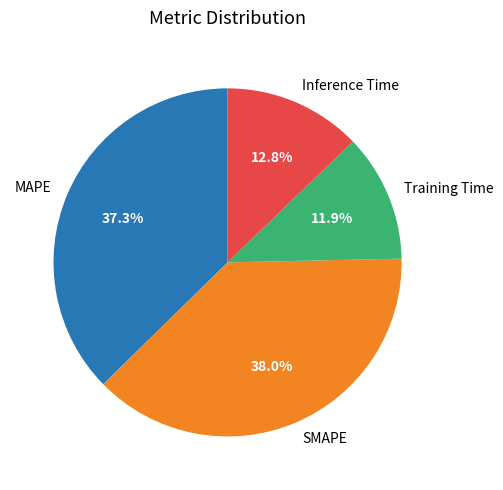

Count the number of slices in the pie.

4